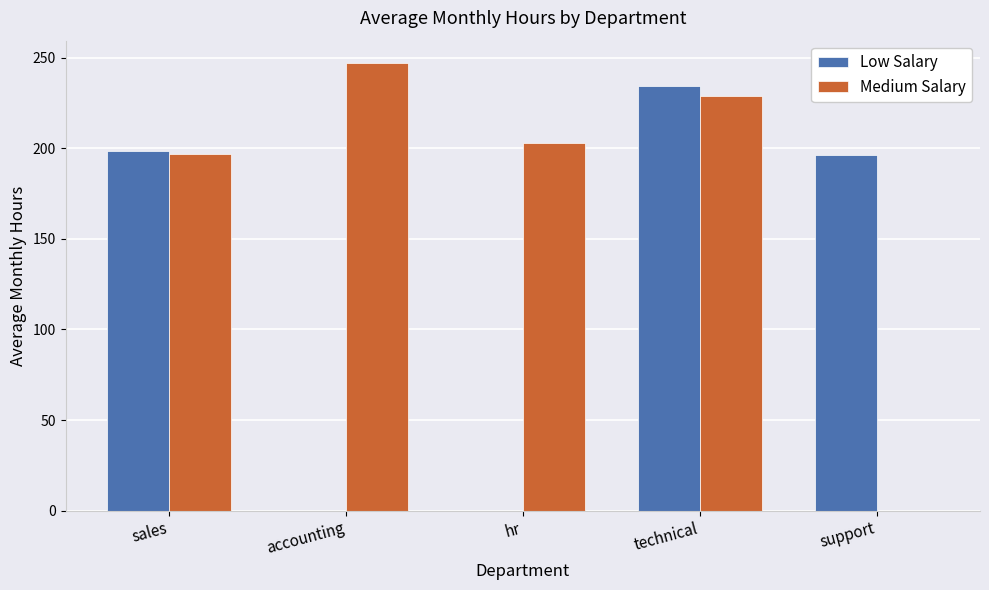

How many values in Medium Salary are above zero?

4